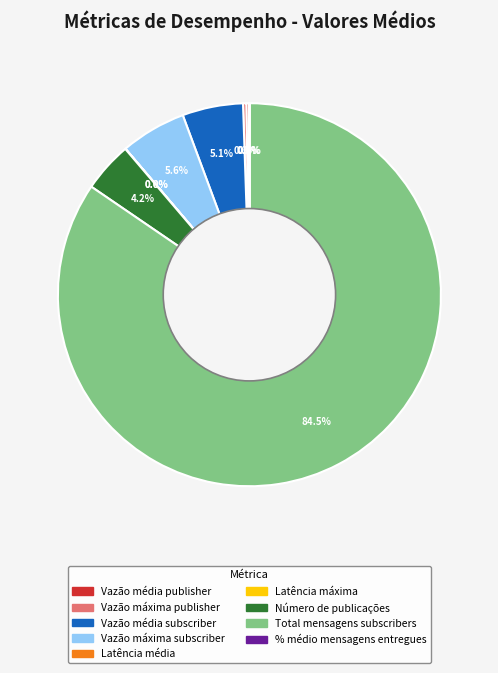

Does any single category account for the majority?

Yes